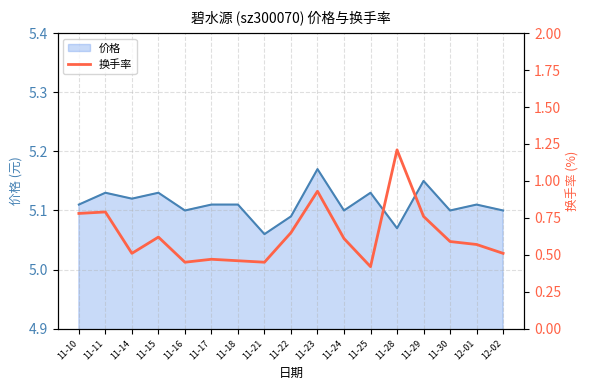

Where is 价格 nearest to the value 5?

11-21